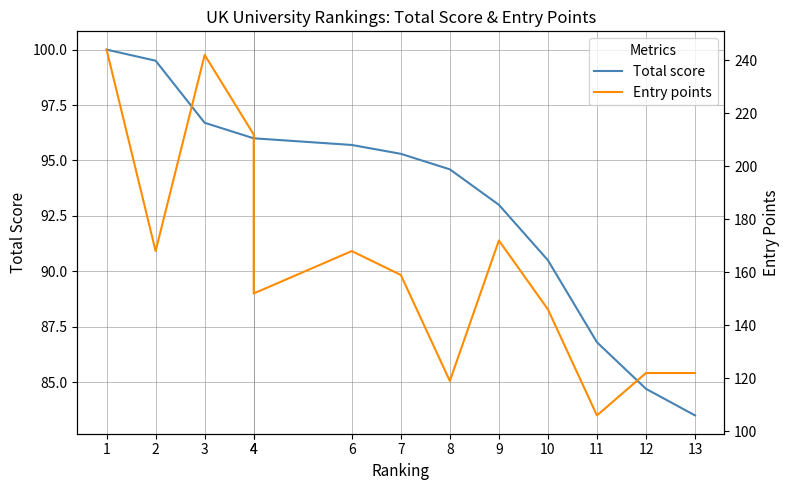

True or false: Entry points and Total score intersect in this chart.

False